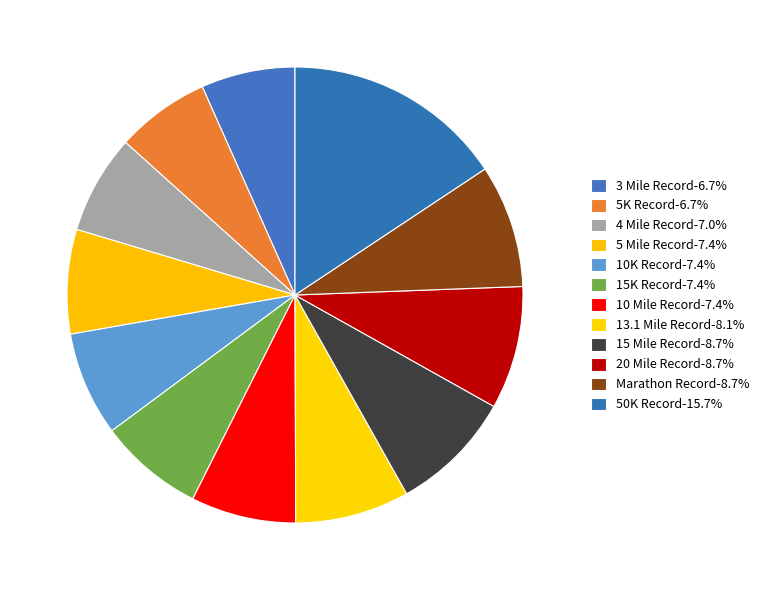

Is there a majority slice in this chart?

No